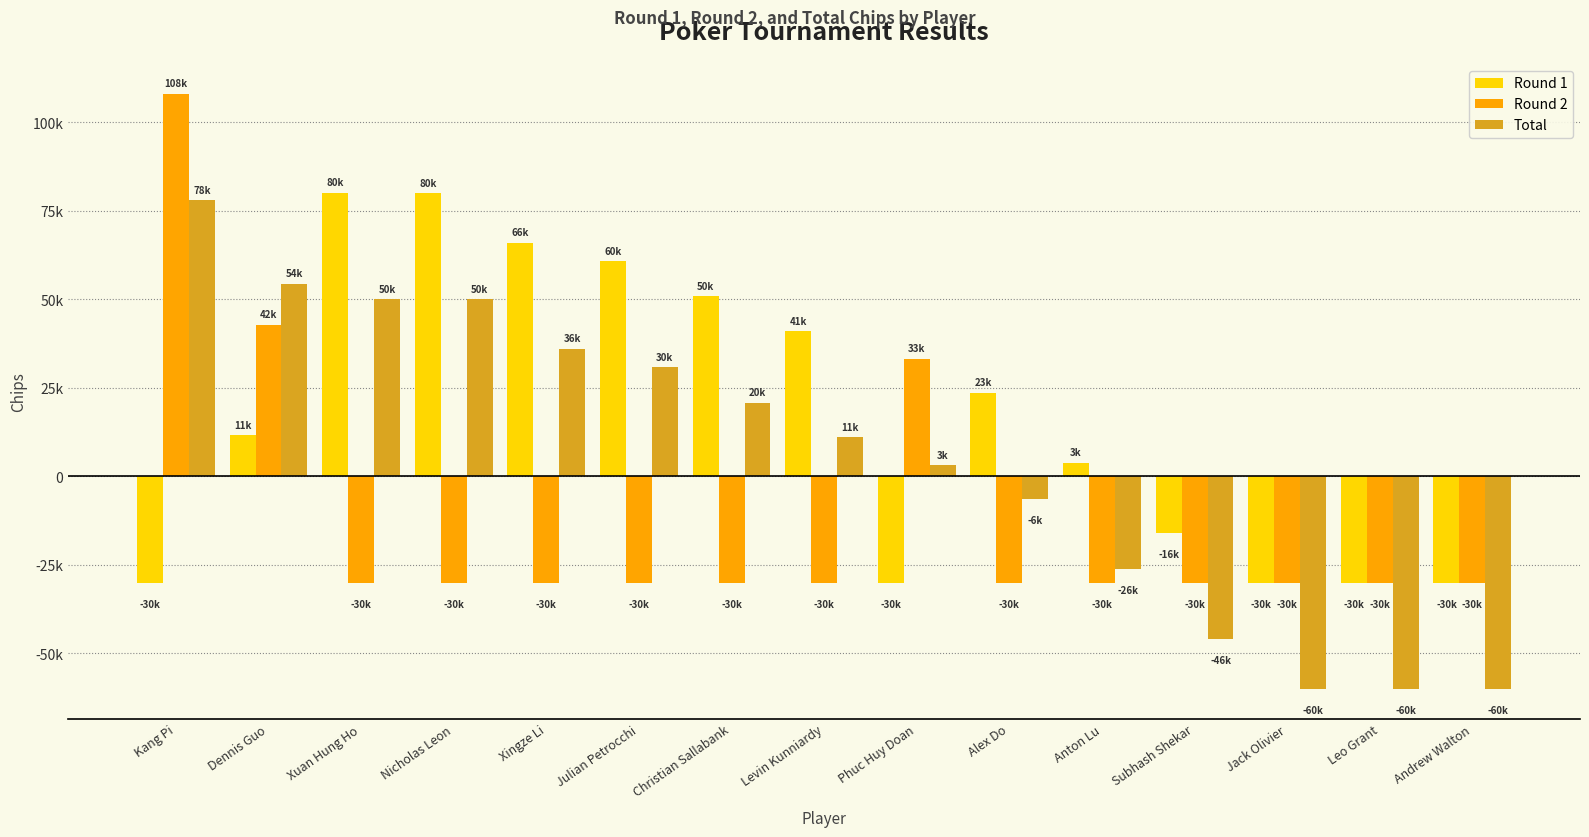

What is the minimum value for Round 2?

-30000